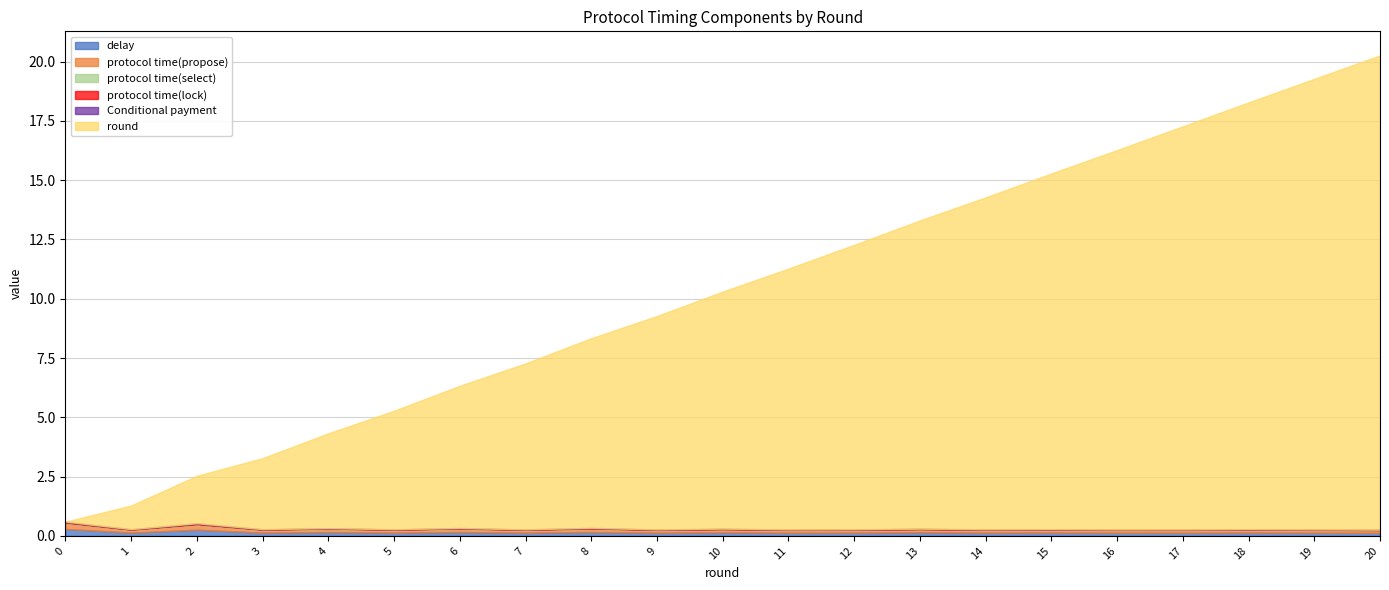

What are all the series names shown in the legend?

delay, protocol time(propose), protocol time(select), protocol time(lock), Conditional payment, round